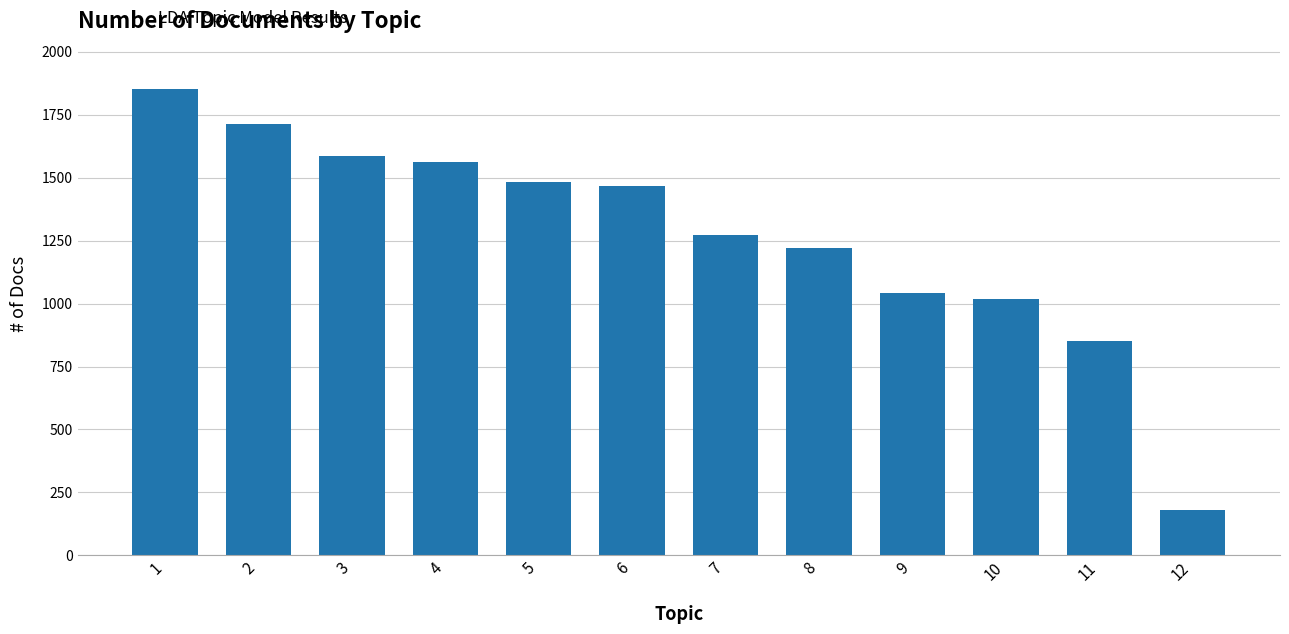

Reading right to left, transcribe all the data shown in this chart.

12=181	11=852	10=1019	9=1043	8=1222	7=1273	6=1469	5=1482	4=1564	3=1586	2=1713	1=1851